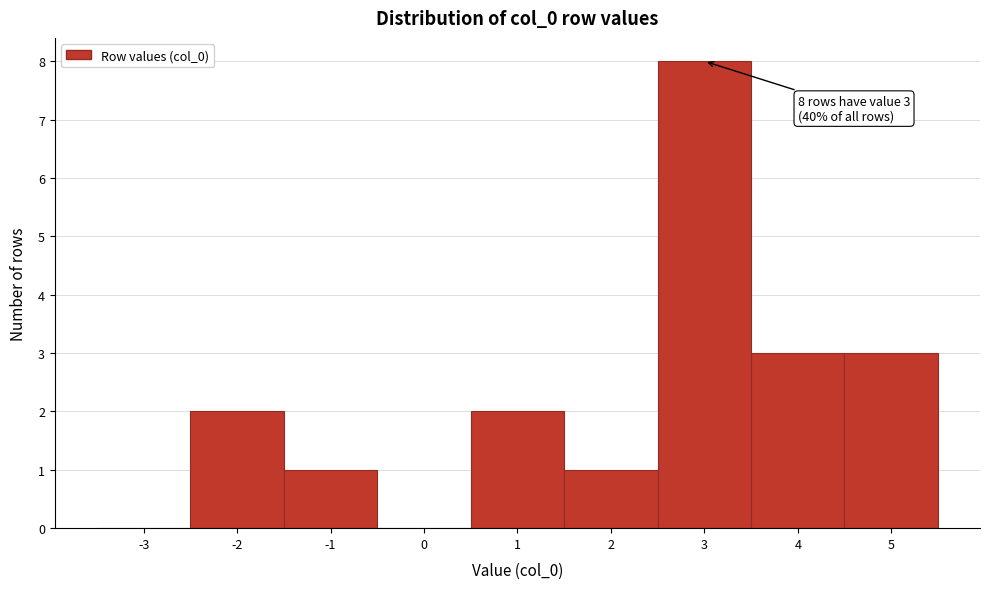

Reading left to right, extract all data points from this chart.

-3=0	-2=2	-1=1	0=0	1=2	2=1	3=8	4=3	5=3